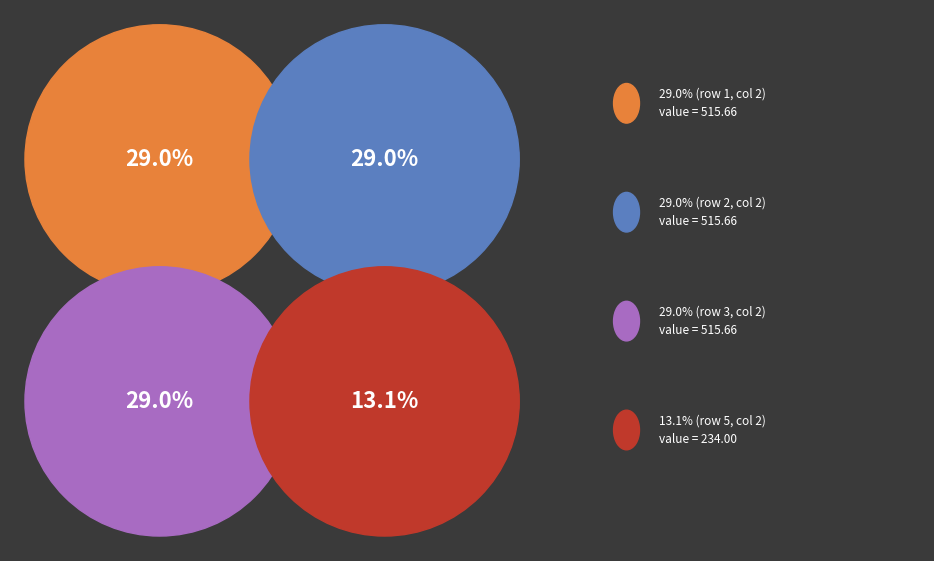

The 4 slice represents 1% of the pie. True or false?

False